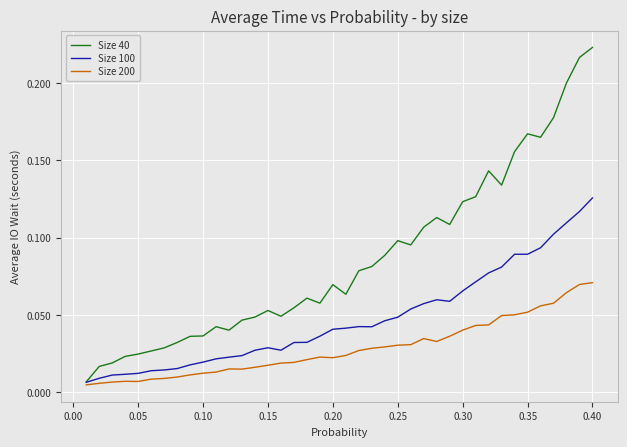

Rank the series by their maximum value, from lowest to highest.

Size 200, Size 100, Size 40